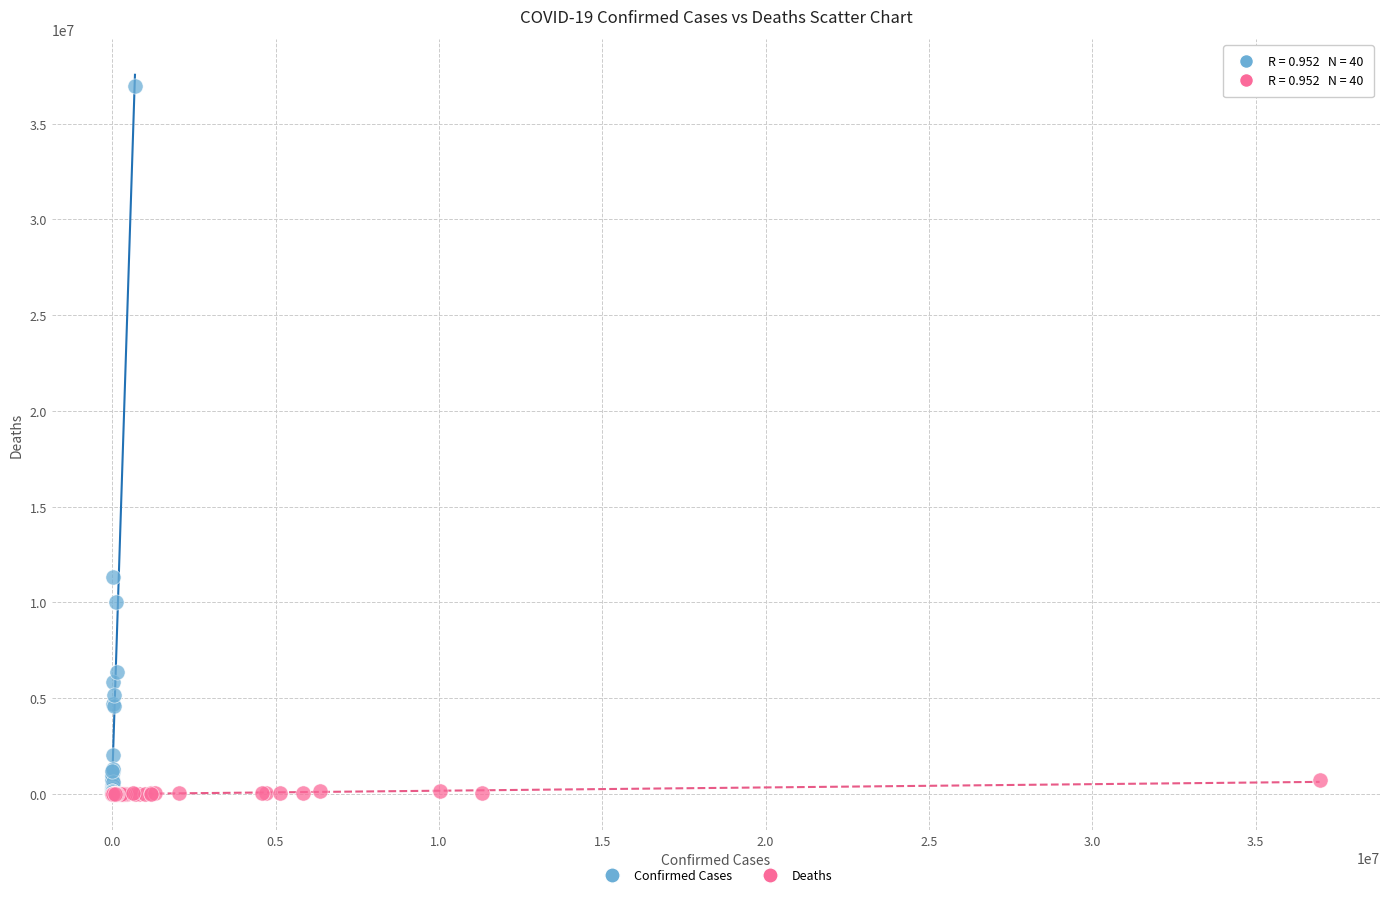

Which series has the largest Y range (max minus min)?

Confirmed Cases